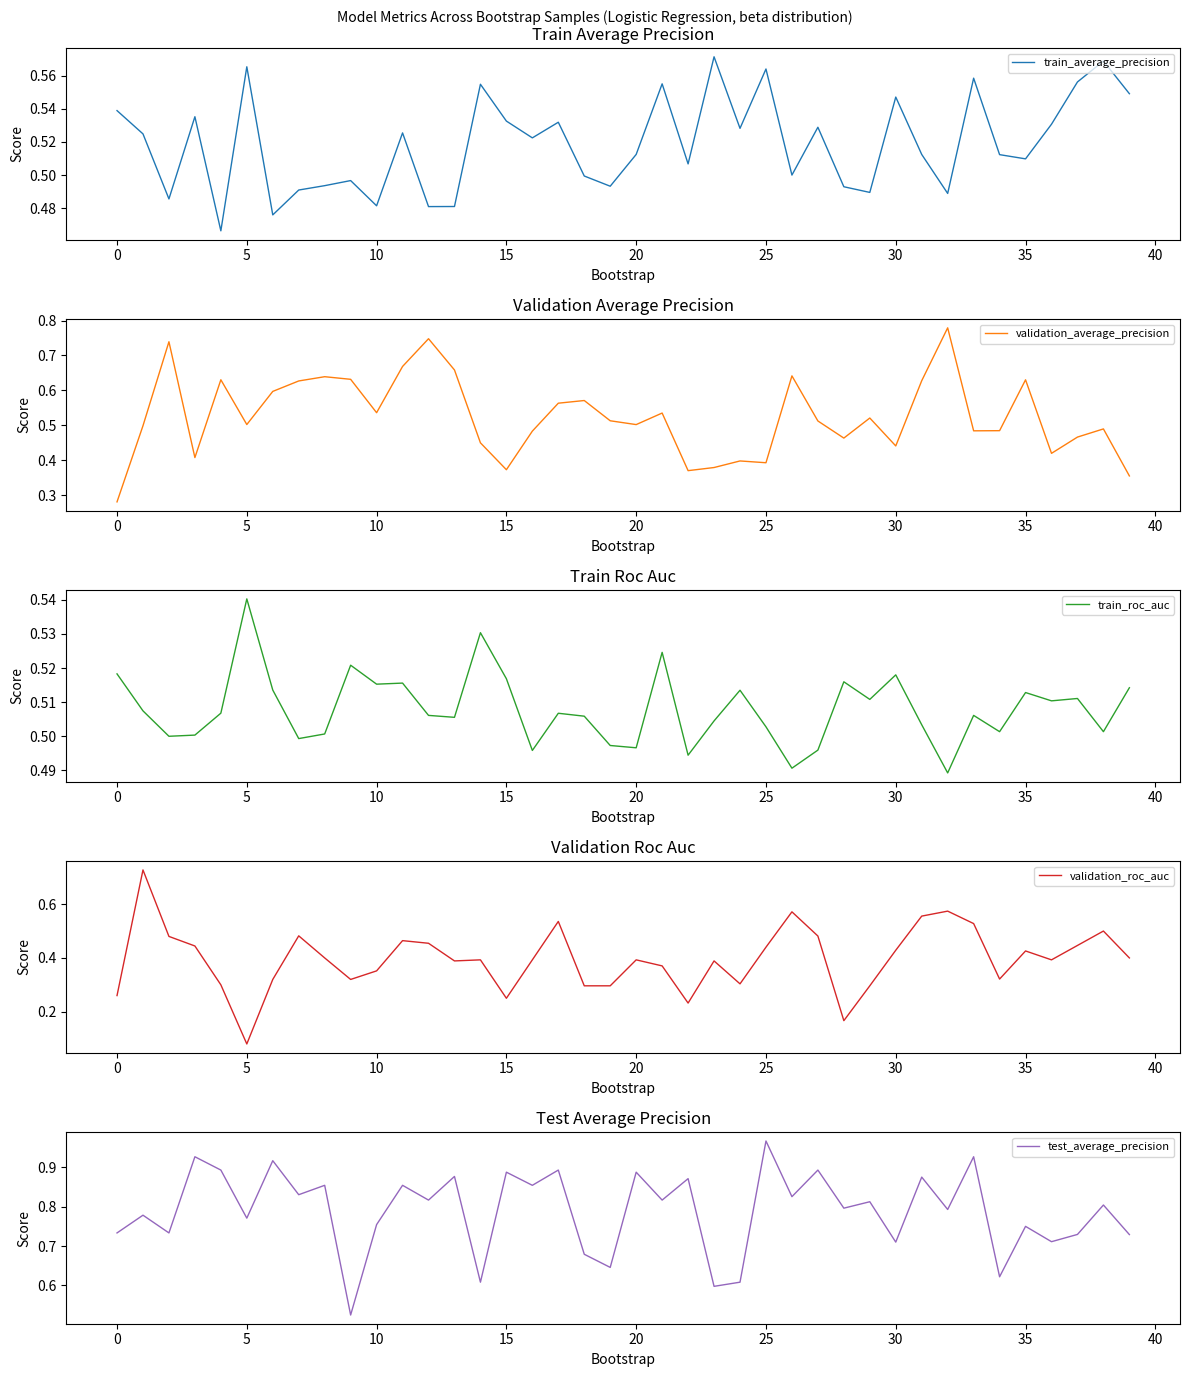

True or false: validation_average_precision has a value of 0.5 at 5.

True